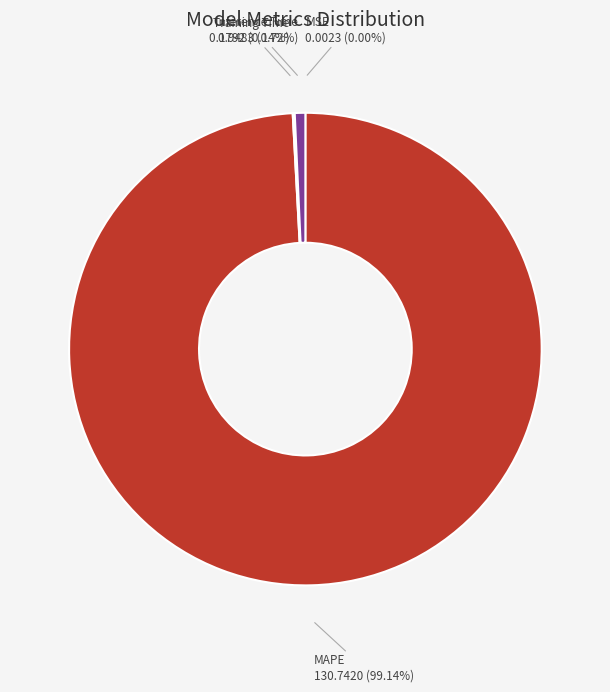

Is there any slice that represents more than half of the pie?

Yes